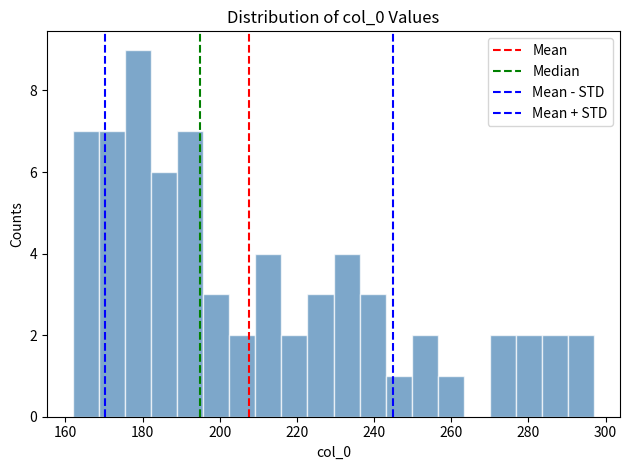

Around what value on the x-axis is the tallest bar? Give the approximate position of its centre, as read against the axis.

178